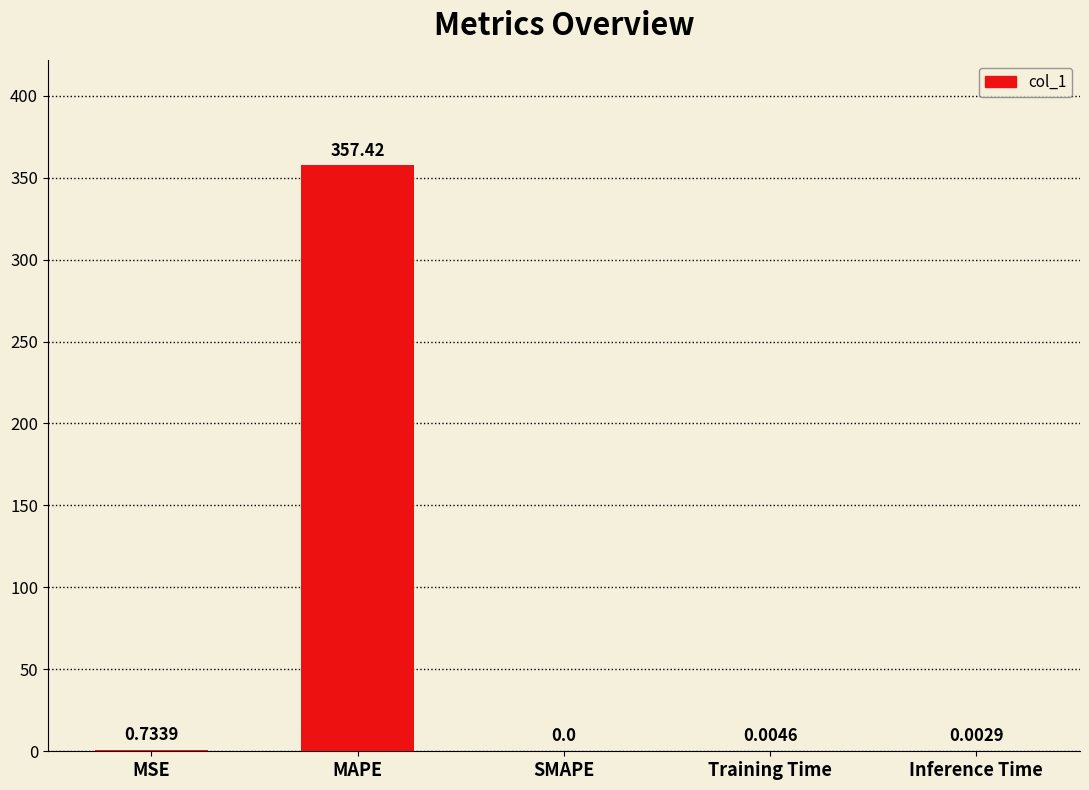

What is the sum of all values?

358.2